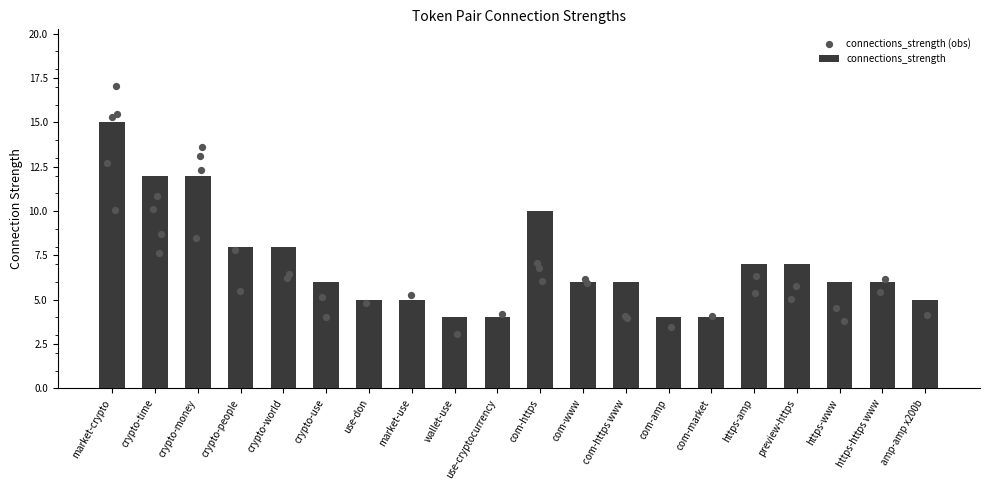

Approximately how many times larger is the value at crypto-time compared to crypto-use?

2.0